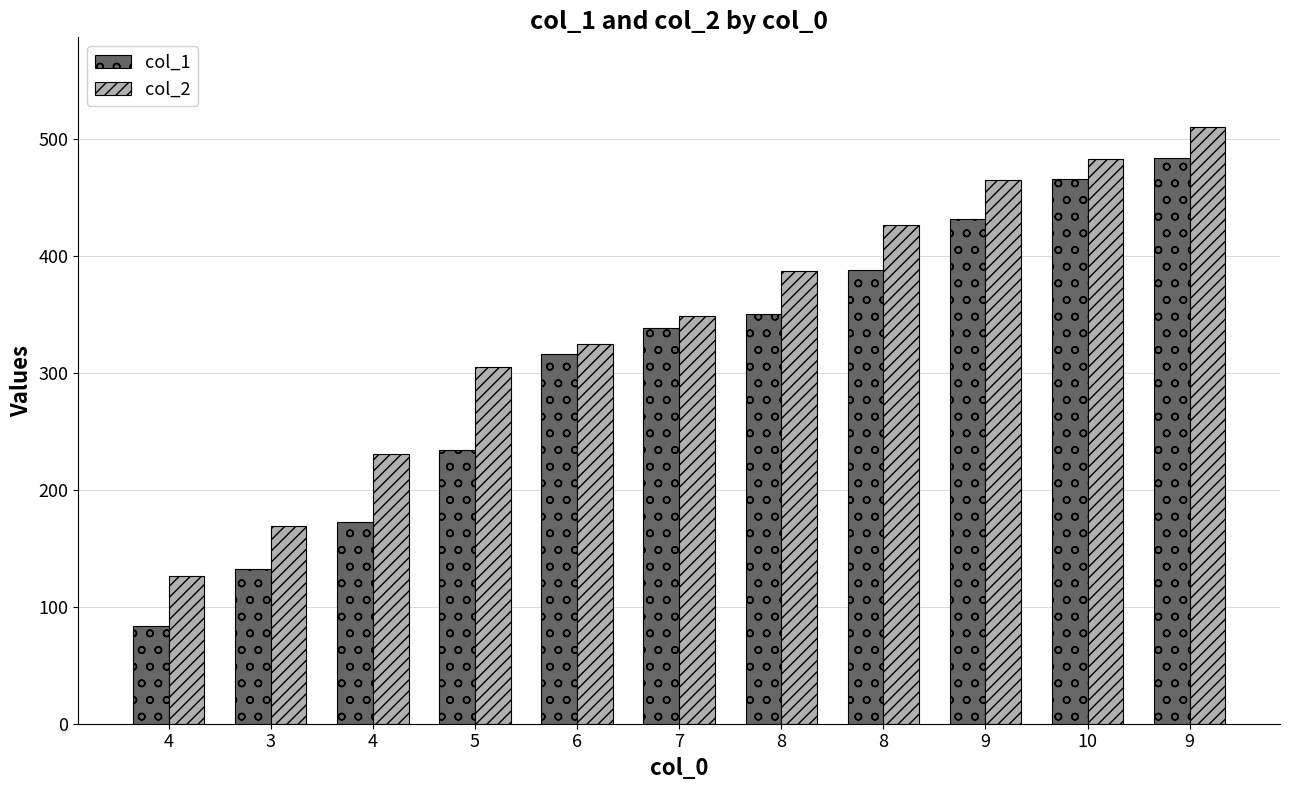

What are all the series names shown in the legend?

col_1, col_2